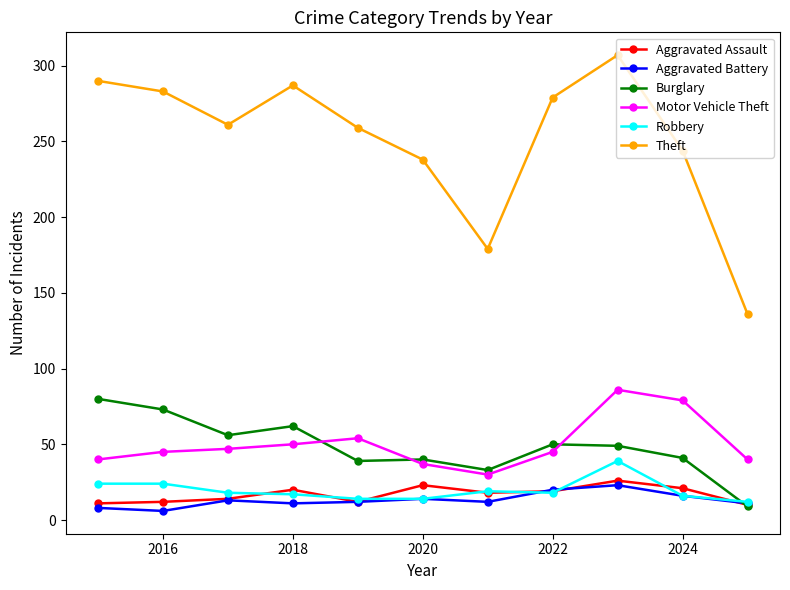

List the series in order of their peak value, lowest first.

Aggravated Battery, Aggravated Assault, Robbery, Burglary, Motor Vehicle Theft, Theft